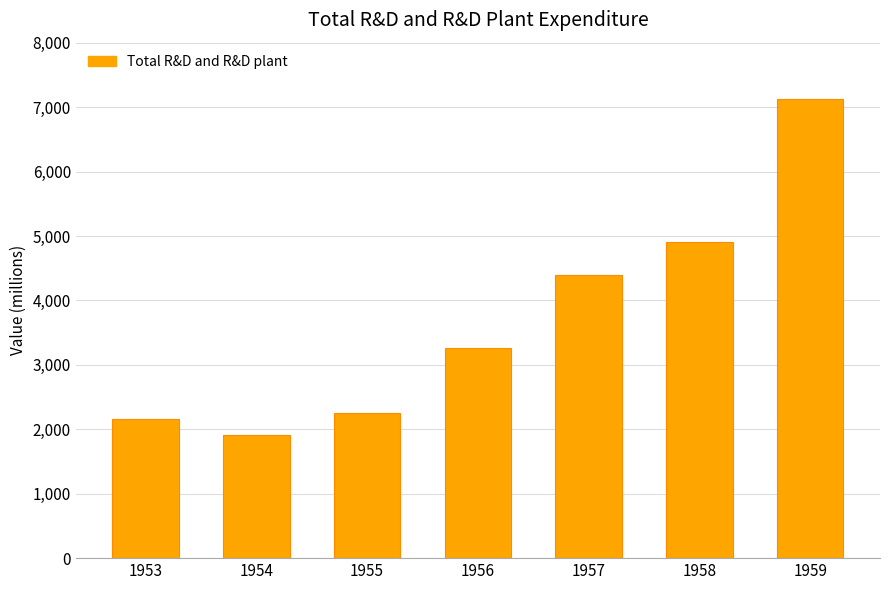

What is the average value?

3717